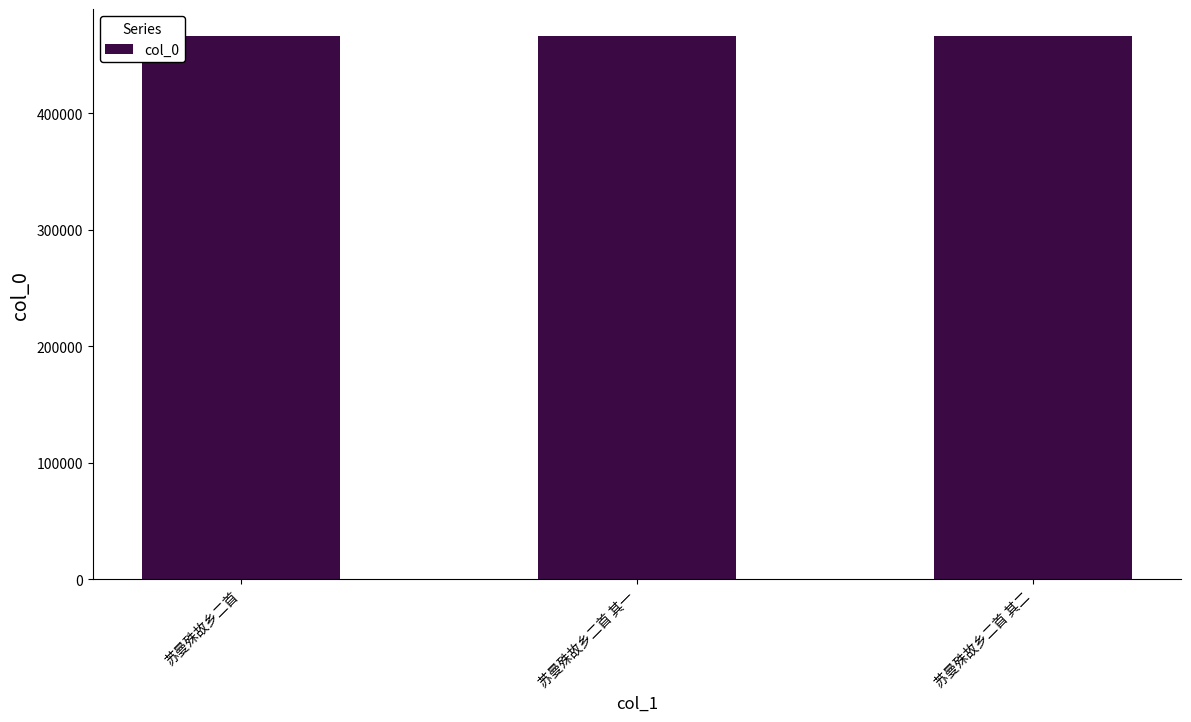

The value at 苏曼殊故乡二首 其一 is 465837. True or false?

True